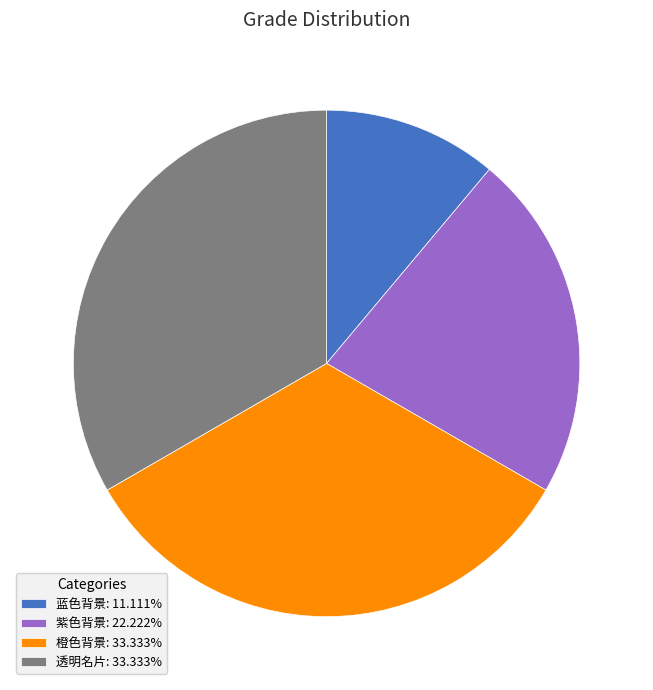

Does 紫色背景 represent more than half of the total?

No